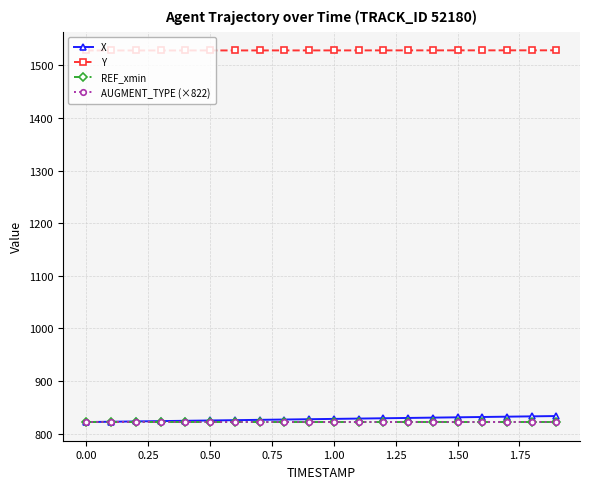

What is the highest value of the X series?

833.6